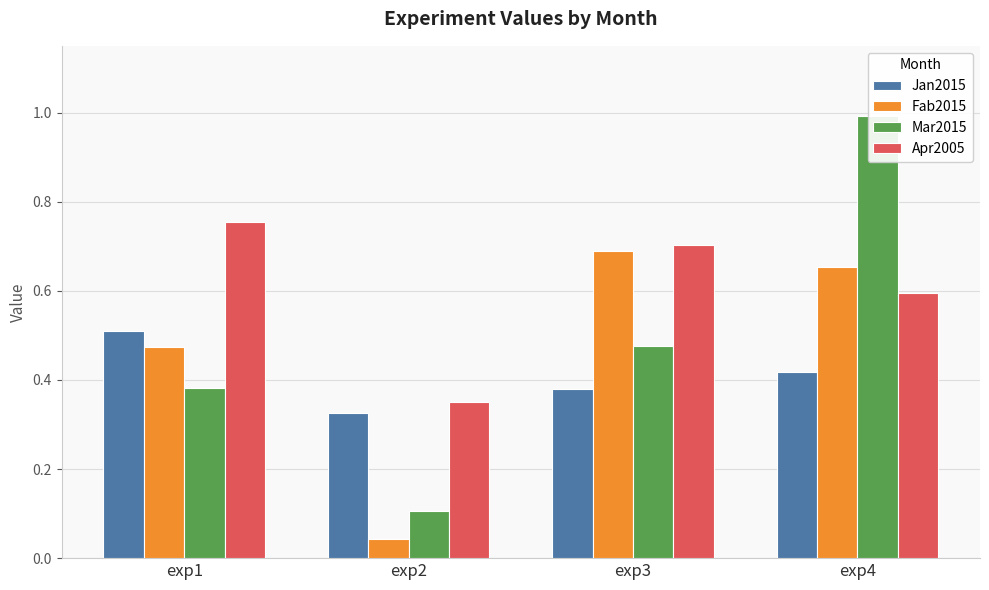

Is the value of Mar2015 at exp4 greater than the value of Jan2015 at exp2?

Yes